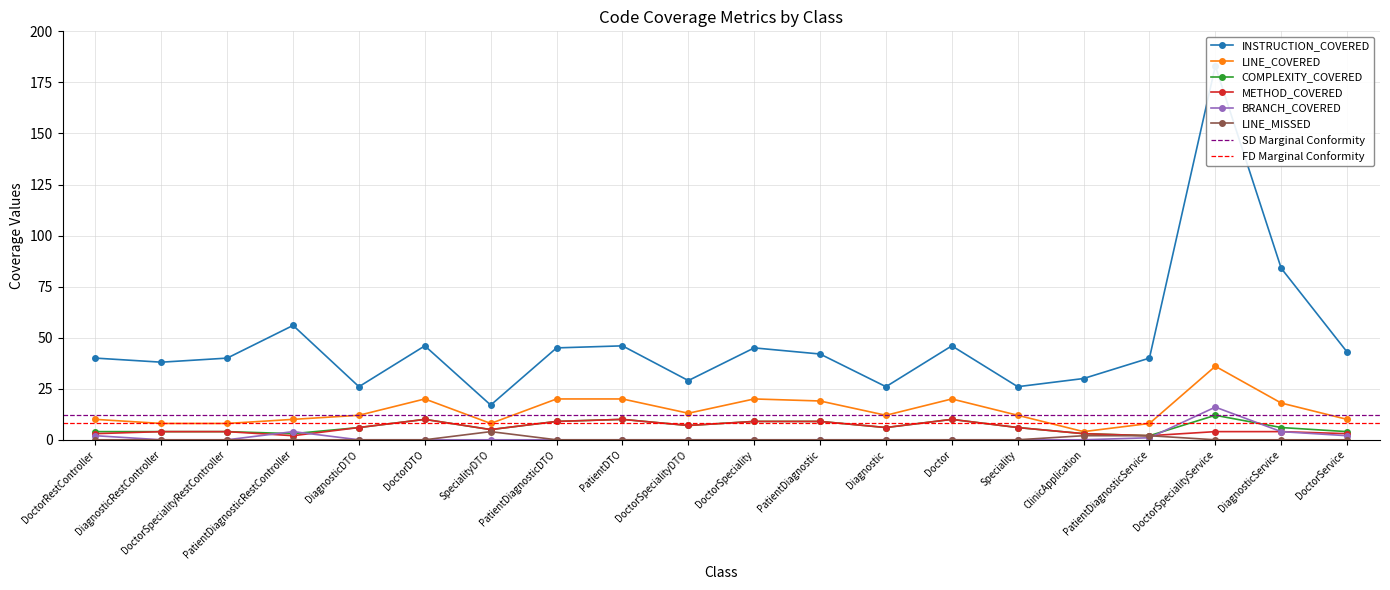

What is the label of the 2nd point from the left?

DiagnosticRestController